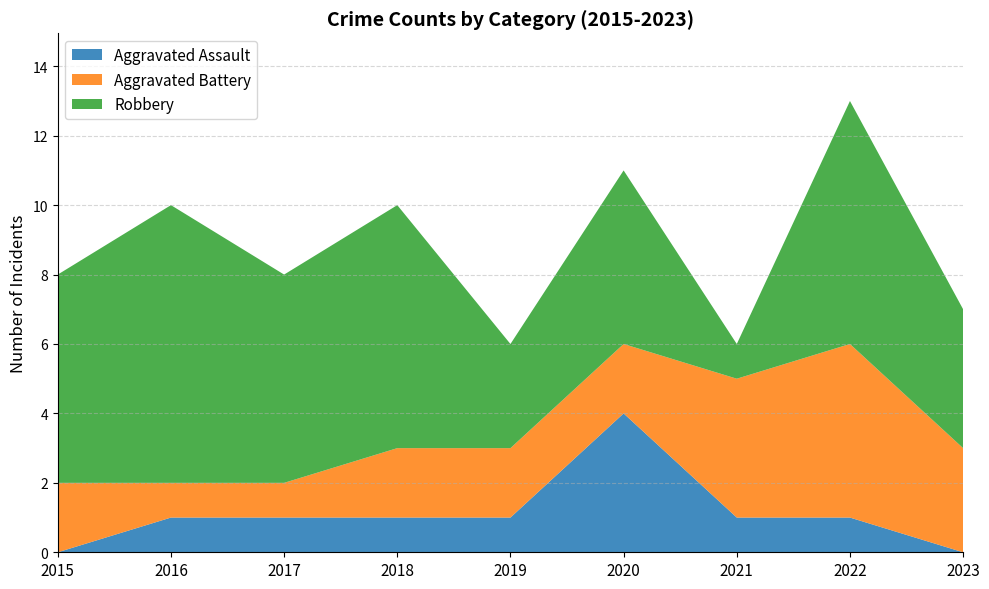

At which label does Aggravated Assault first exceed 1?

2020